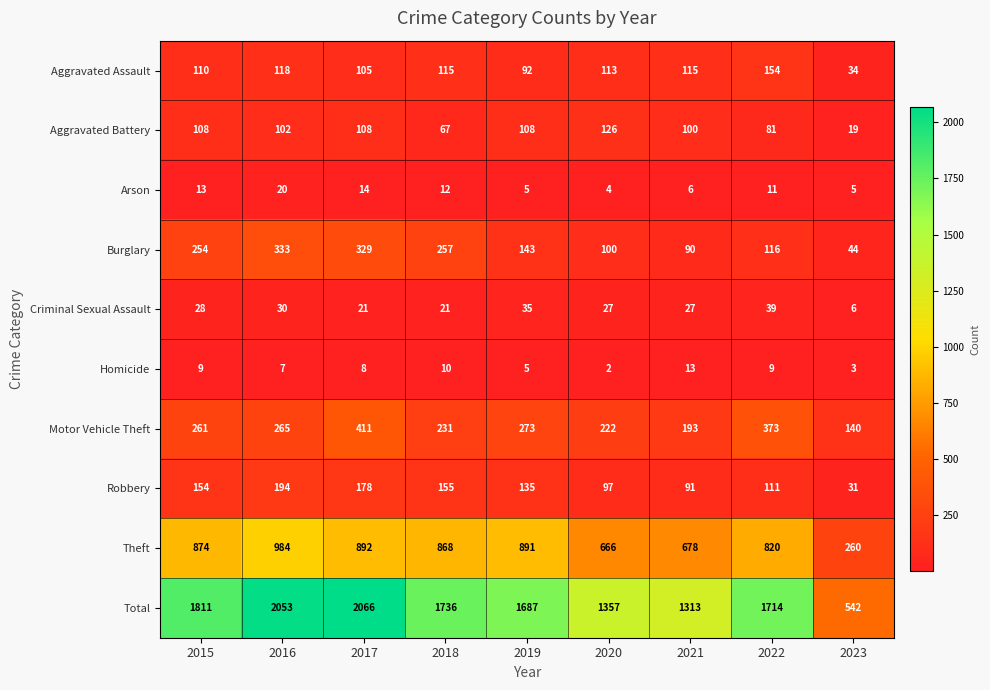

Which series has the widest spread of values?

Total